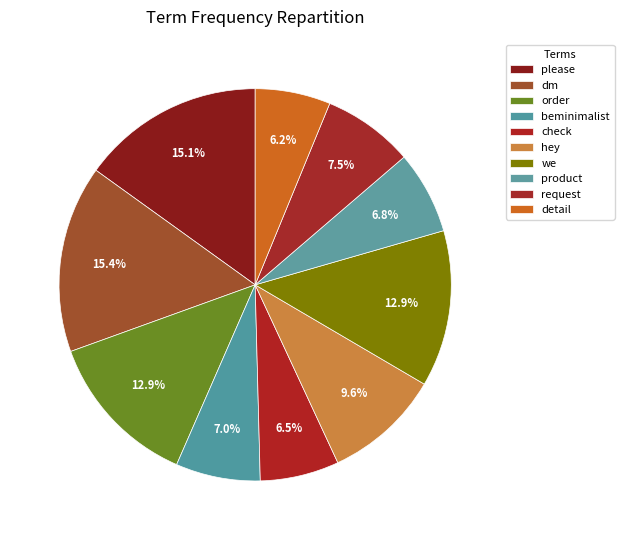

True or false: hey accounts for 1% of the total.

False